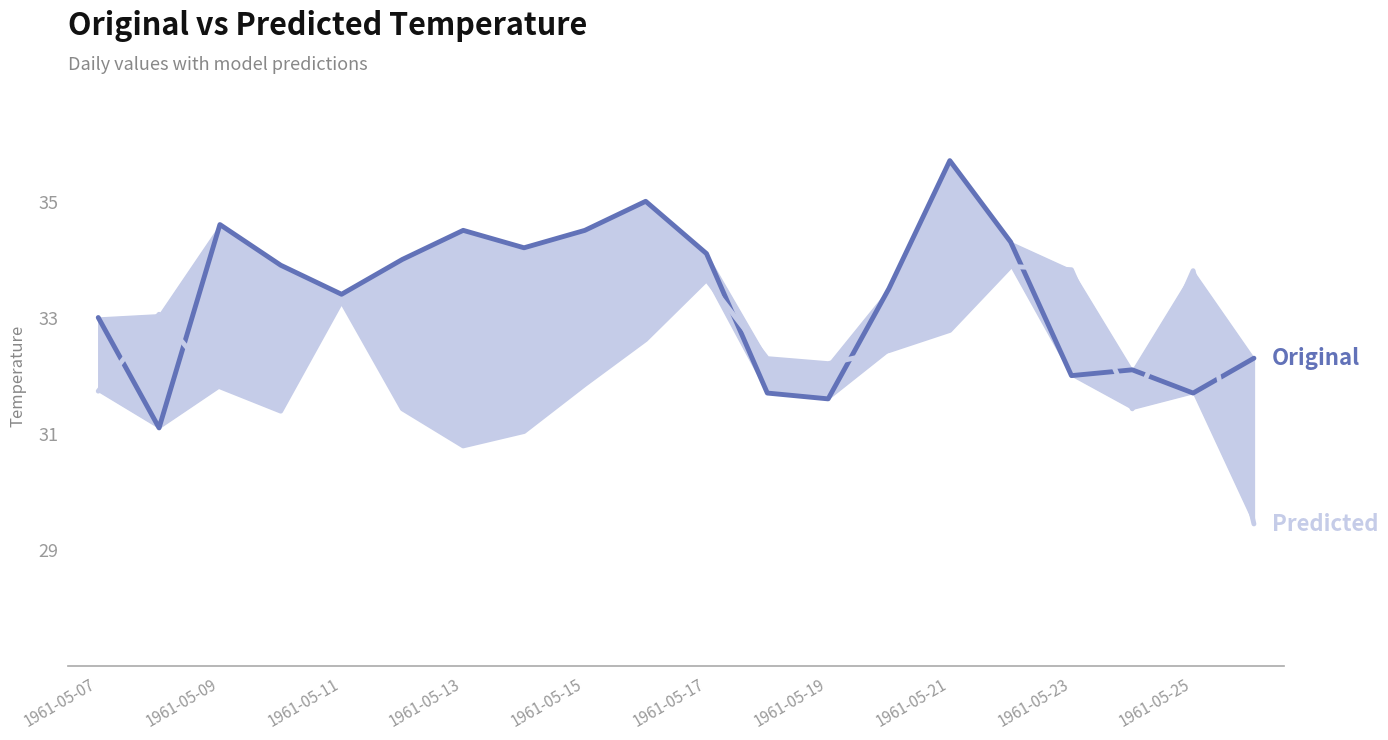

How many data points in Original are above 33?

12